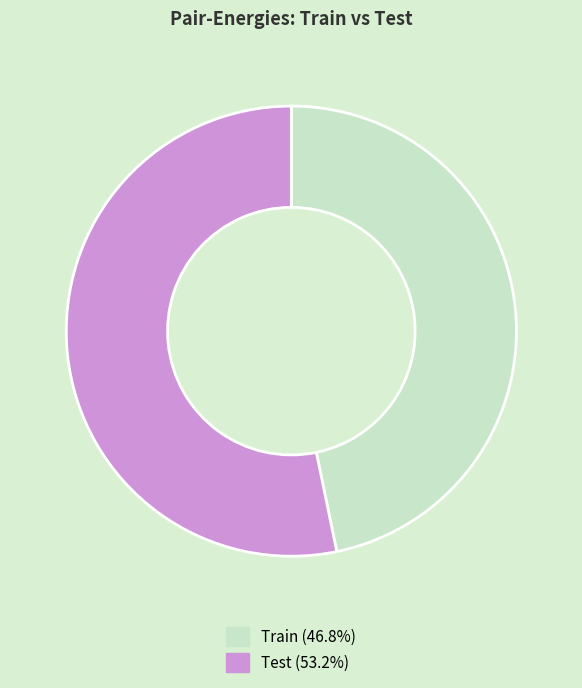

How many segments does this pie chart have?

2